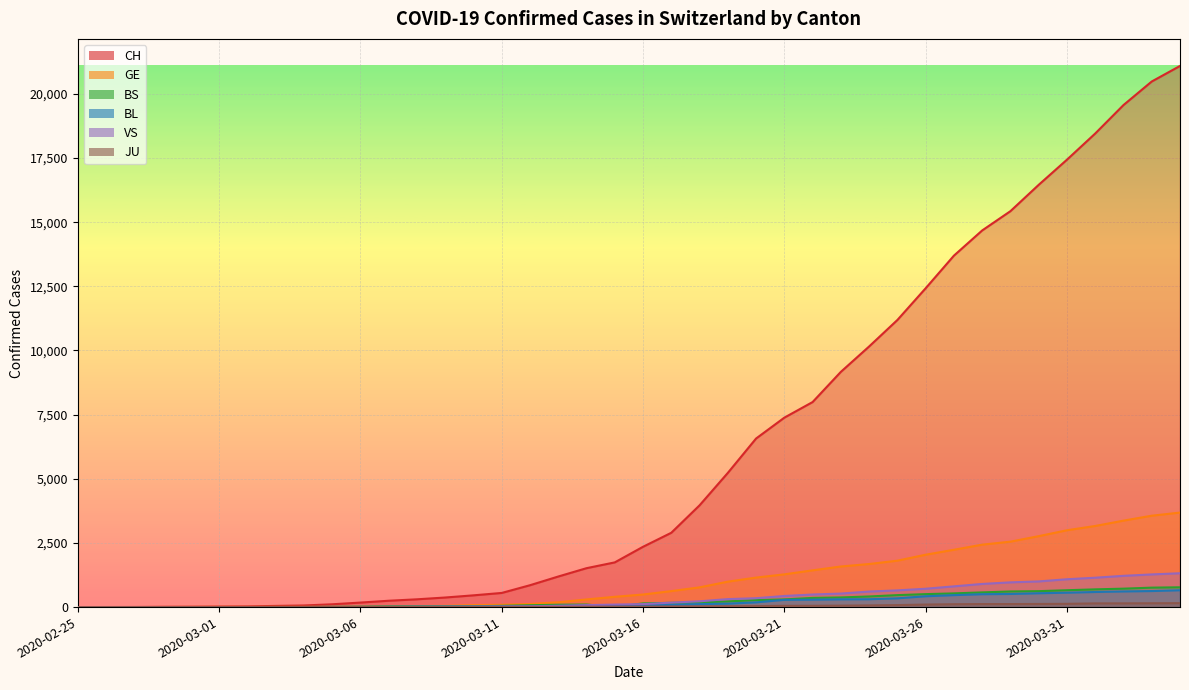

How many values in the VS series exceed 116?

19